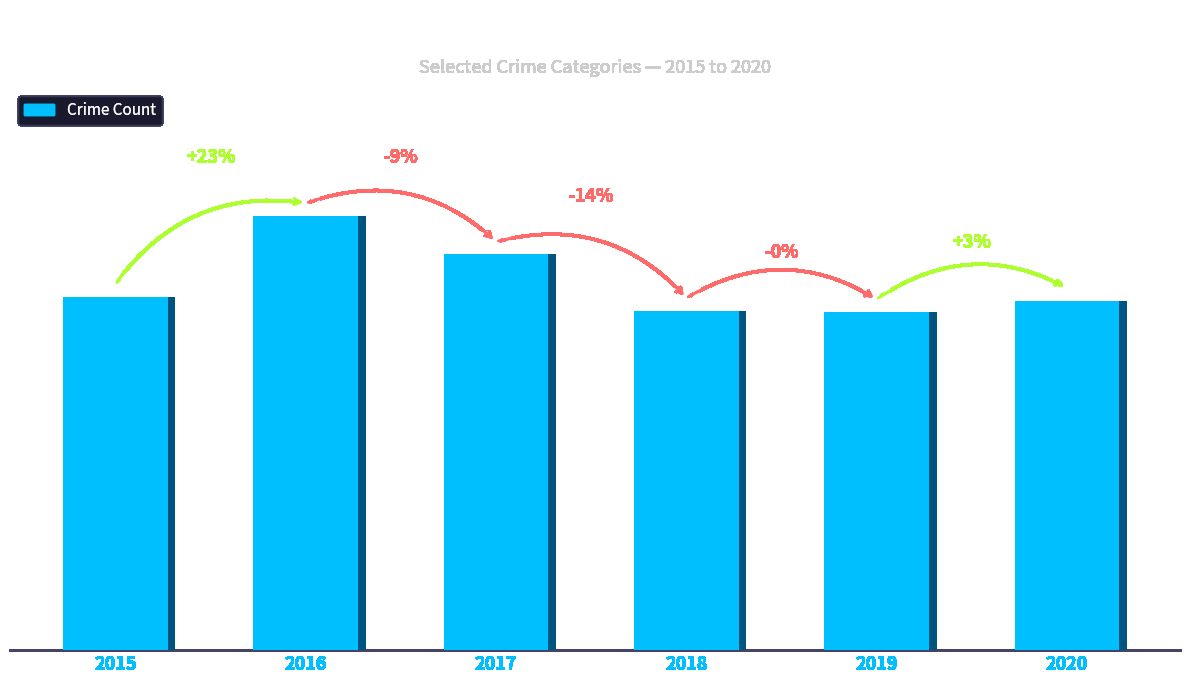

Reading right to left, extract all data points from this chart.

2020=273	2019=264	2018=265	2017=309	2016=339	2015=276